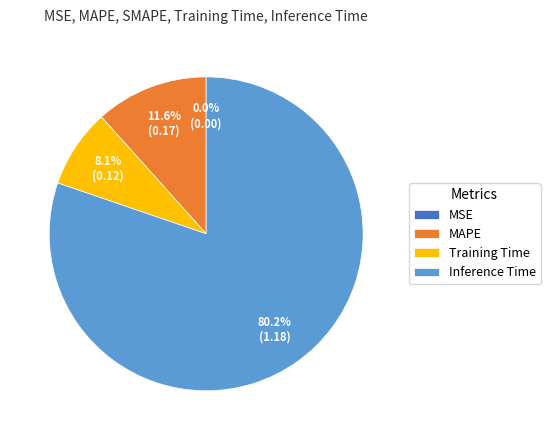

Combined, do Inference Time and Training Time account for over 50%?

Yes